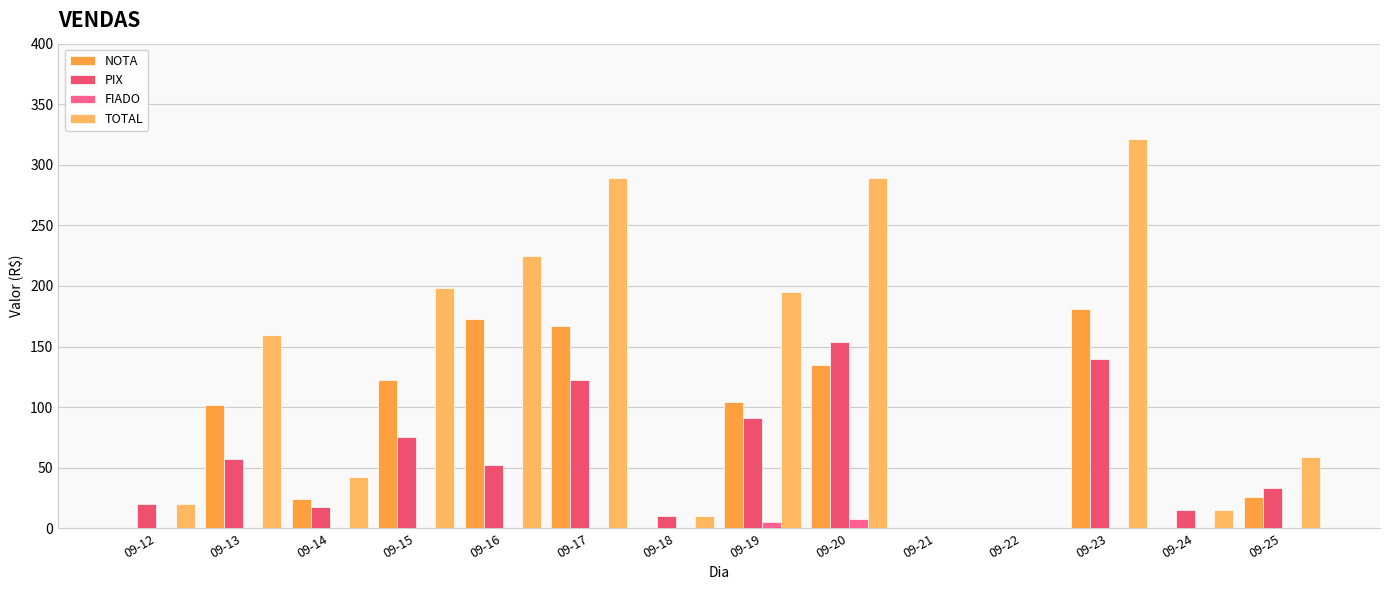

Is the value of PIX at 09-13 greater than the value of FIADO at 09-14?

Yes